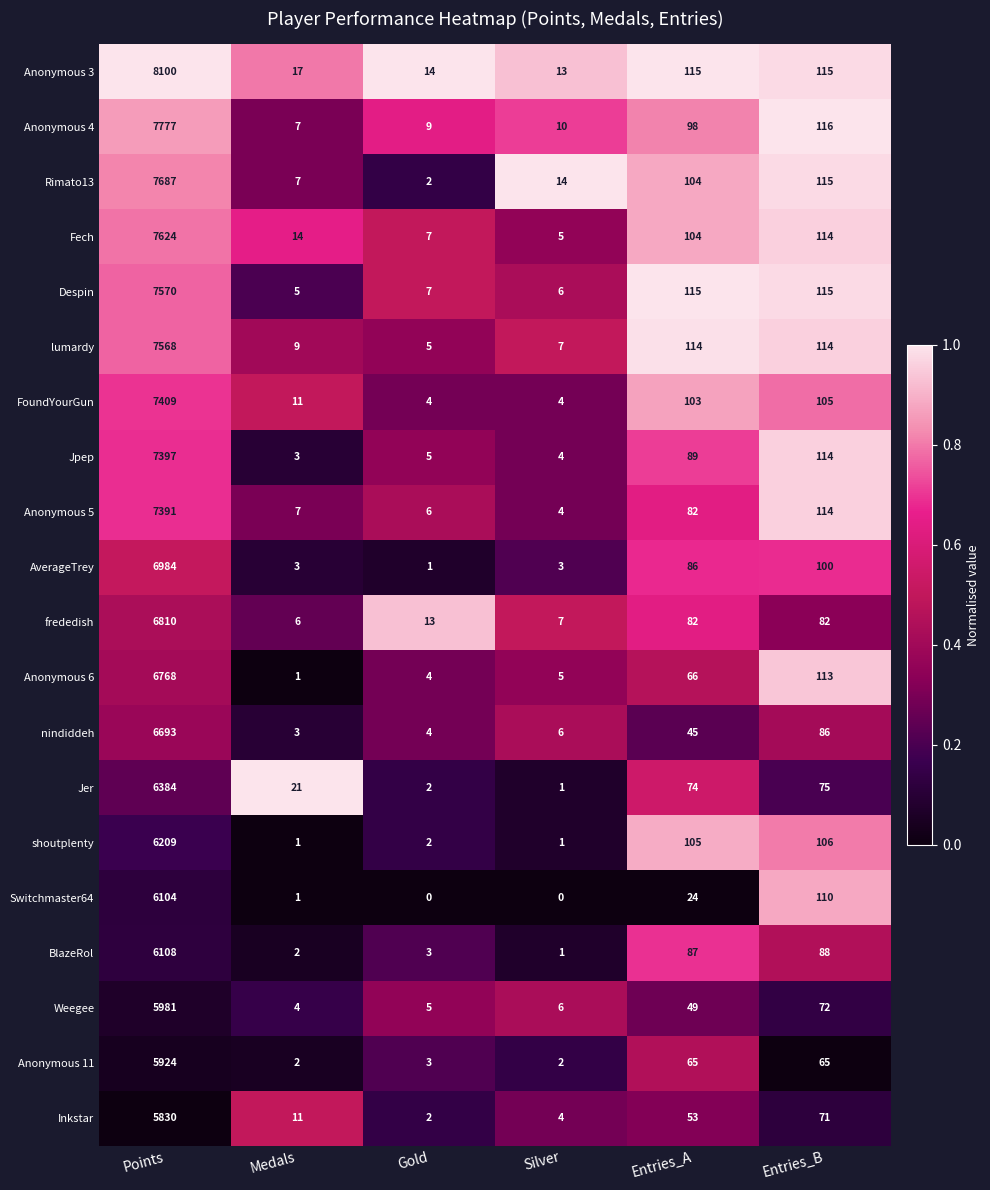

Which series has the widest spread of values?

Anonymous 3